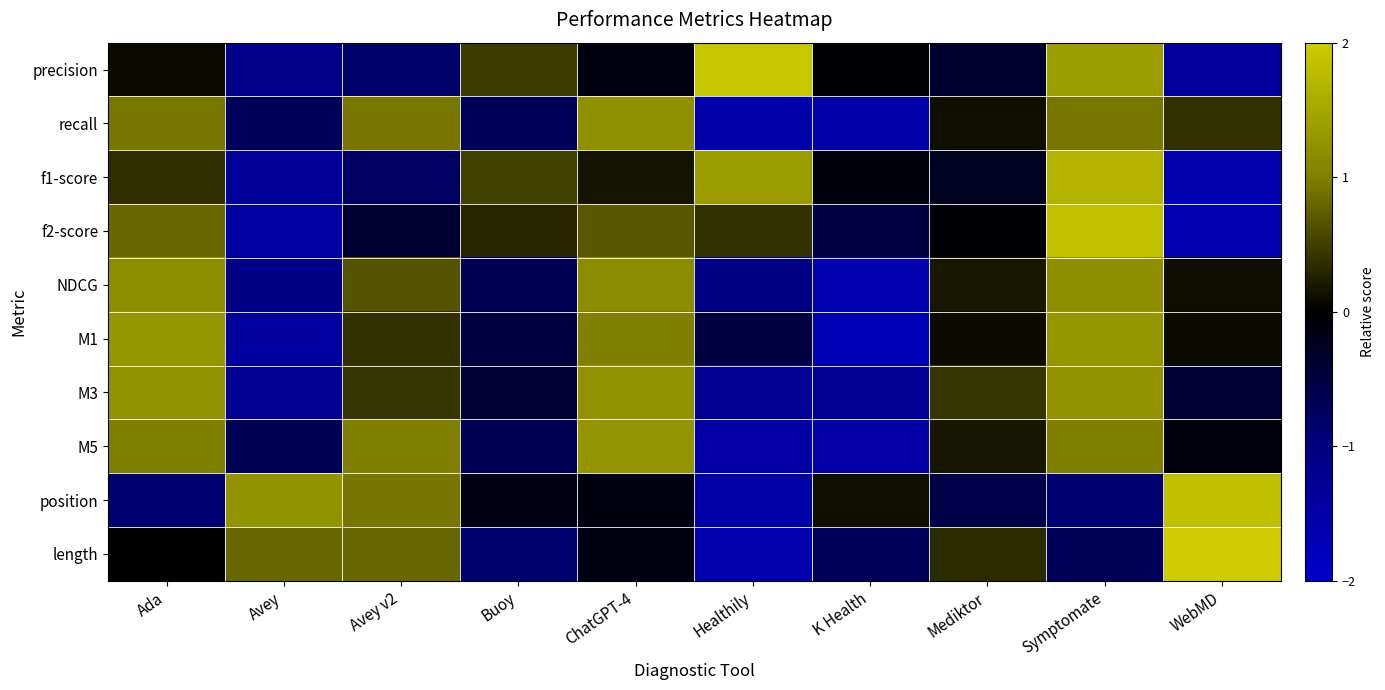

At how many categories does at least one series exceed -1?

10